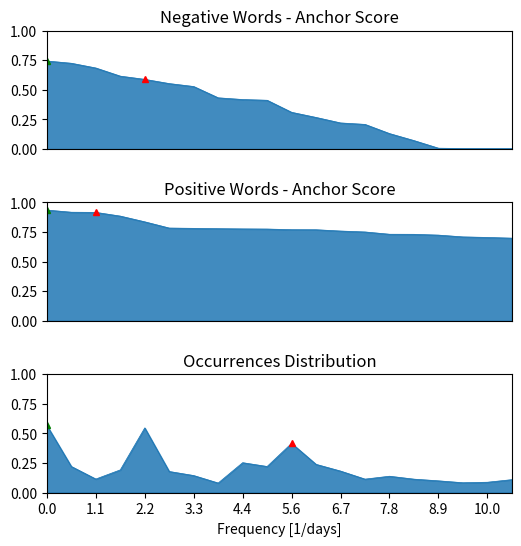

What is the difference between the maximum and second lowest values in the positive series?

0.2